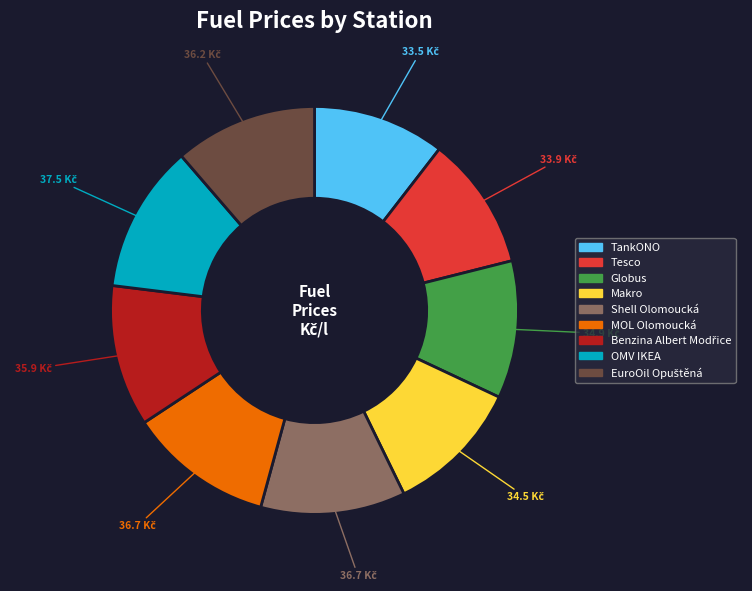

How many slices are in this pie chart?

9